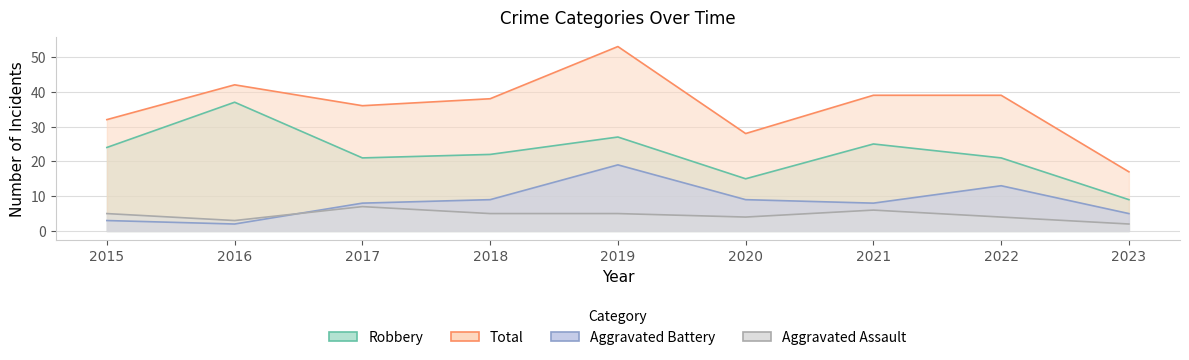

True or false: Aggravated Battery and Total cross at least once.

False